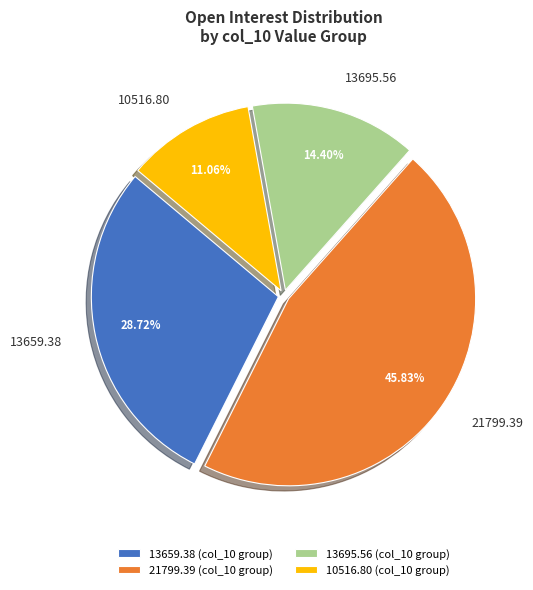

Combined, do 10516.80 and 13659.38 account for over 50%?

No